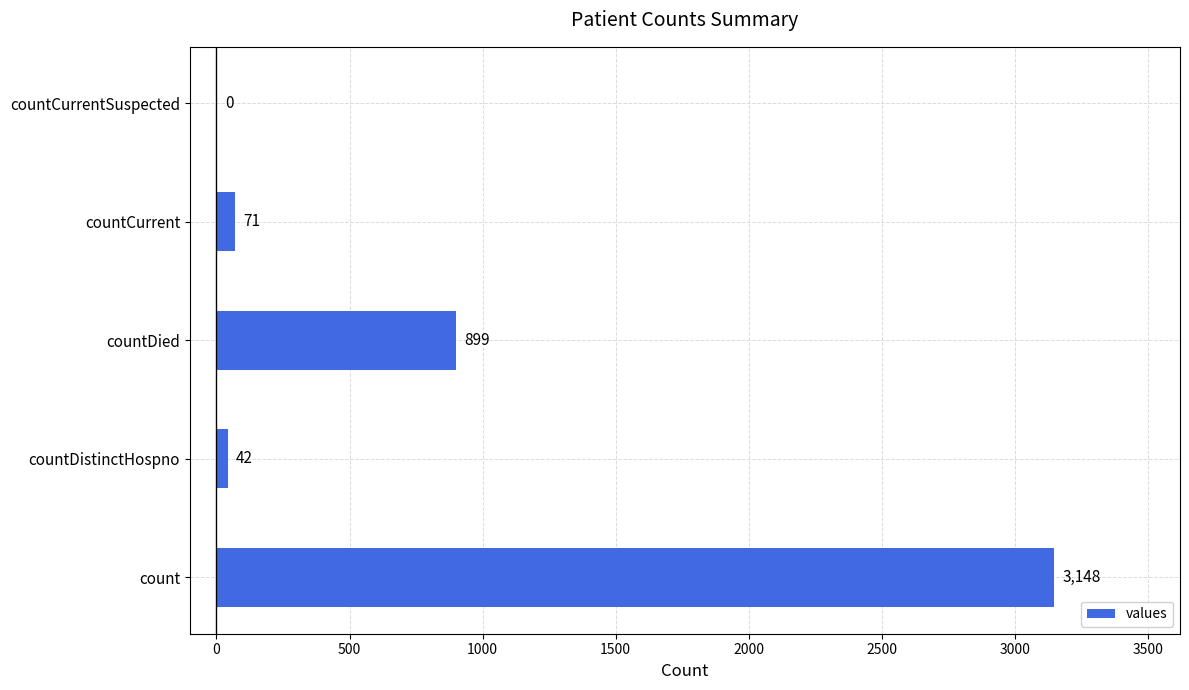

How many data points does each series have?

5